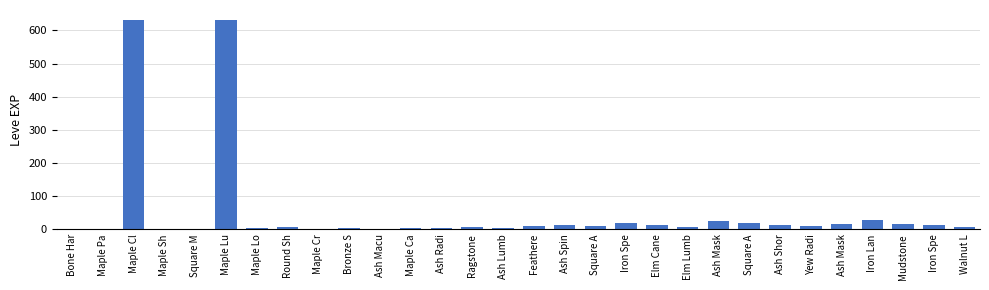

How many data points does each series have?

30